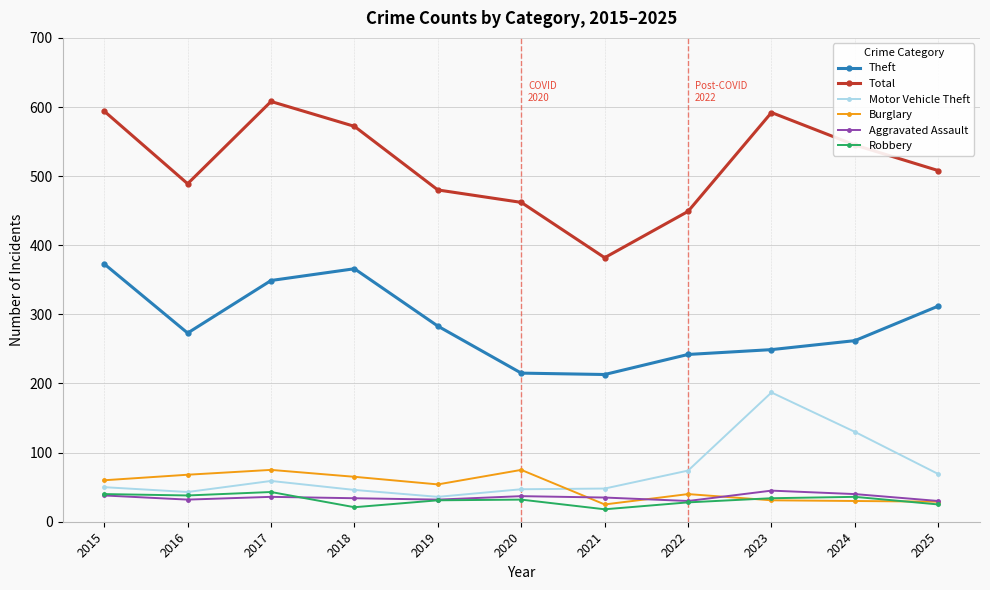

What is the total value across all series at 2015?

1155